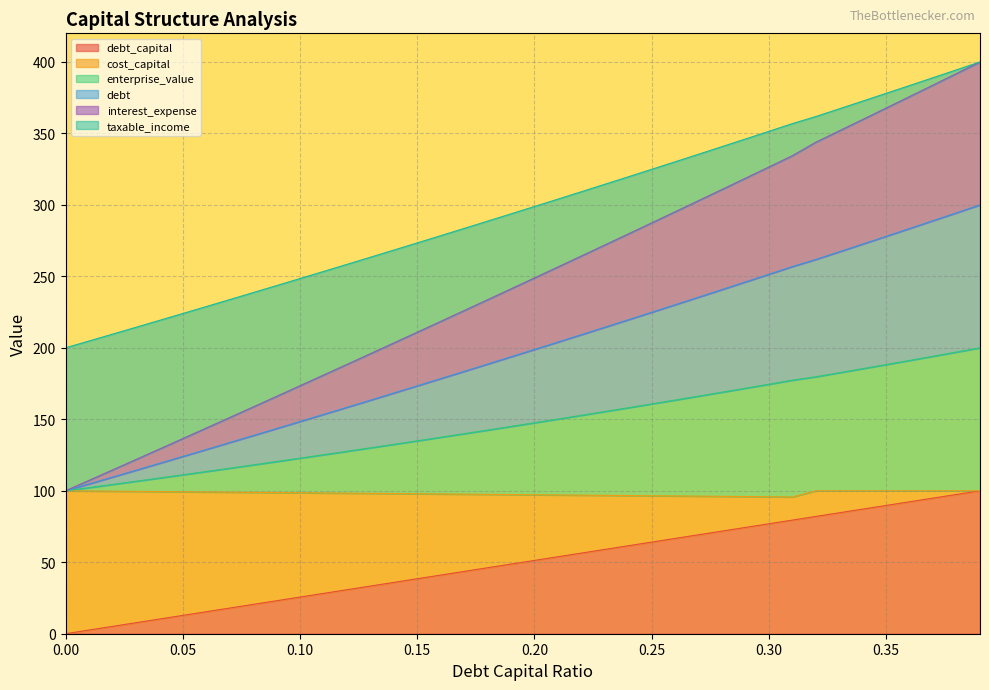

At how many categories does at least one series exceed 133?

40